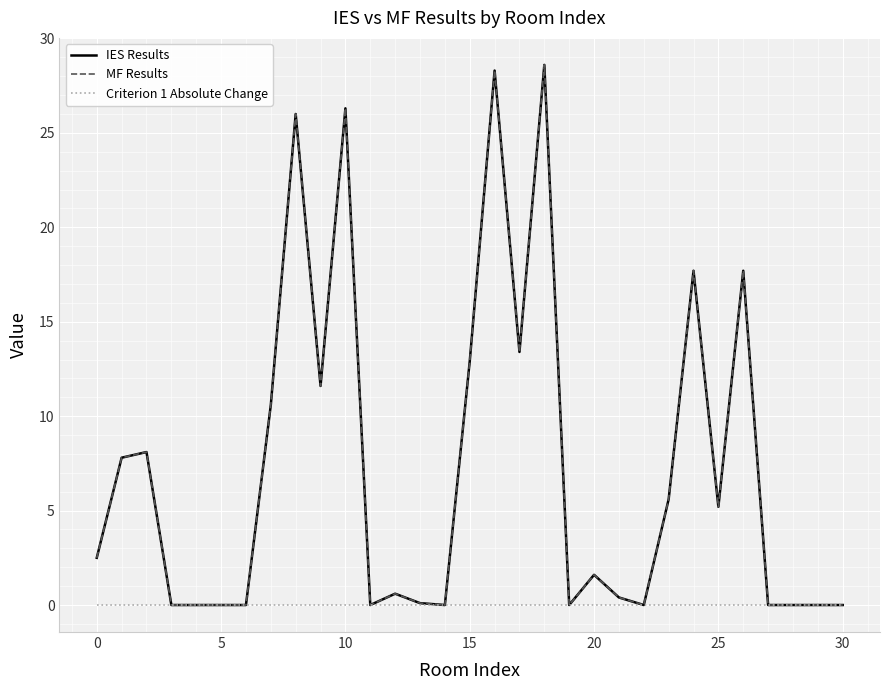

Rank the series by their maximum value, from highest to lowest.

IES Results, MF Results, Criterion 1 Absolute Change